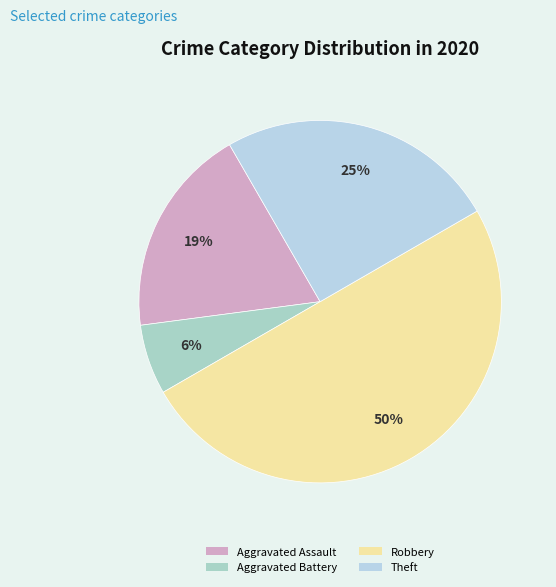

Combined, do Aggravated Assault and Theft account for over 50%?

No